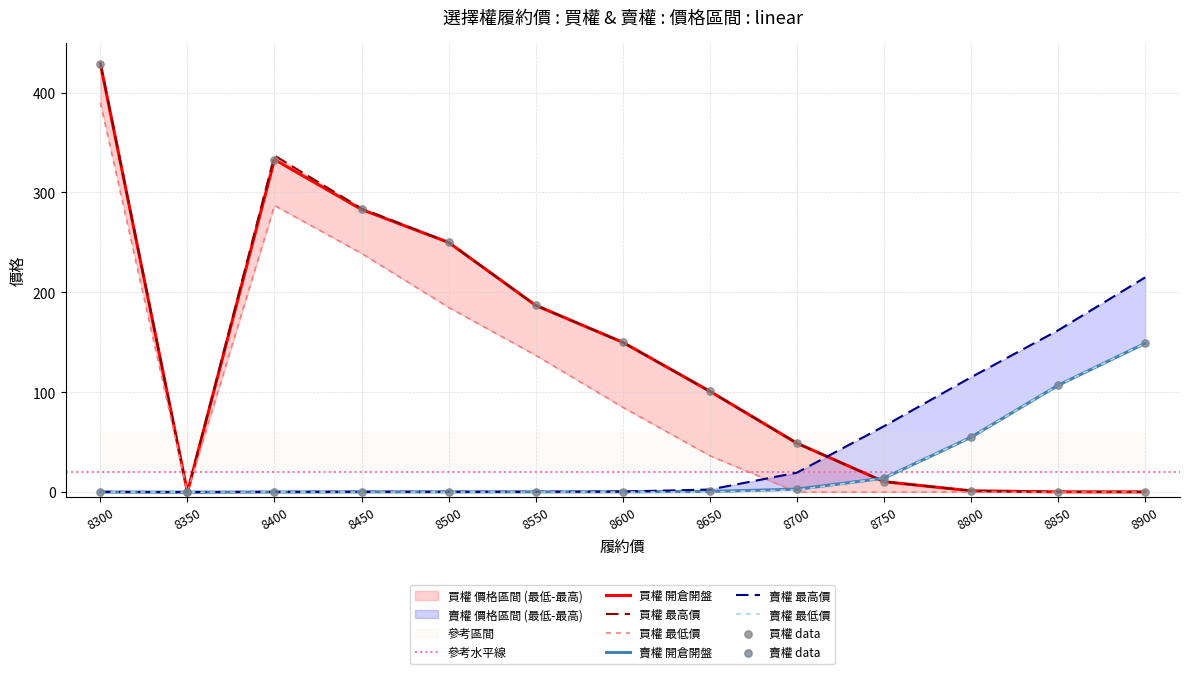

At which category is the sum across all series the highest?

8300